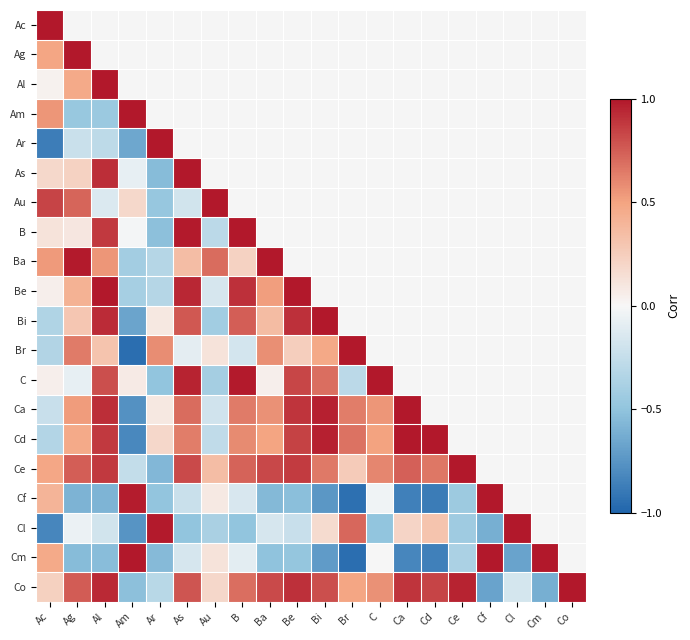

Between Be and Al, which is larger?

Al